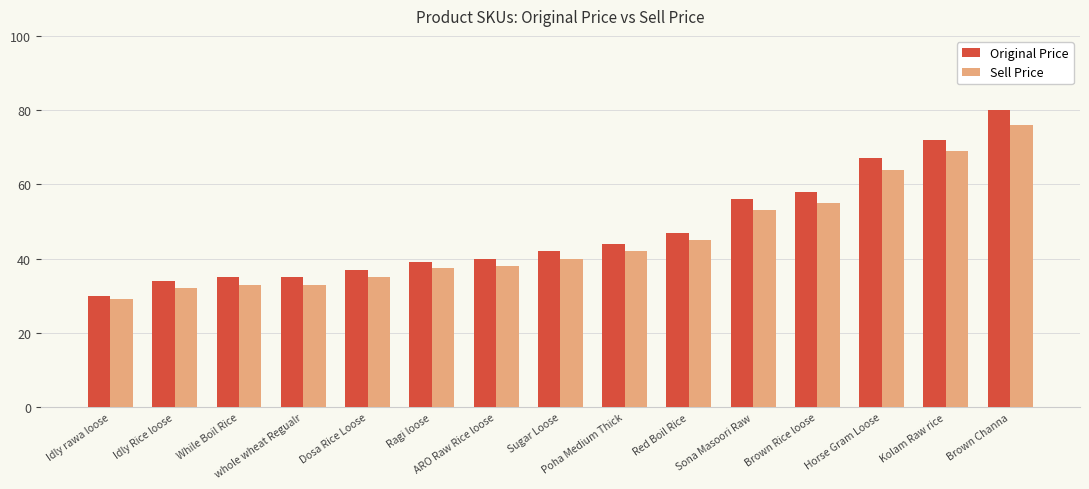

What is the spread (max minus min) of values at Idly Rice loose?

2.0